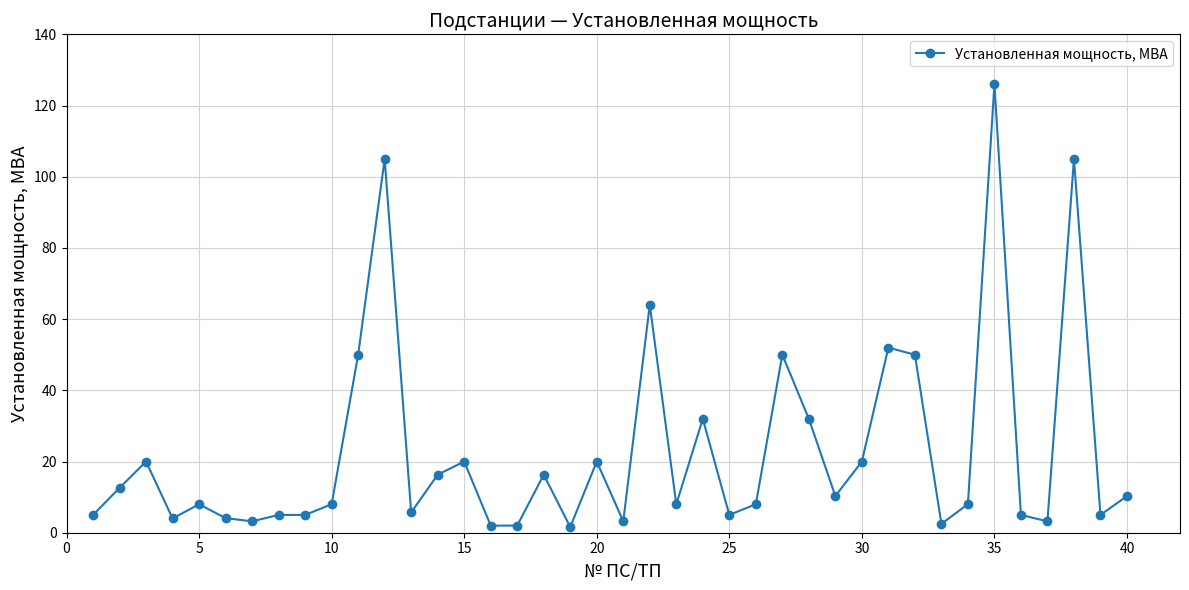

True or false: there are more than 0 points higher than both neighbors.

True